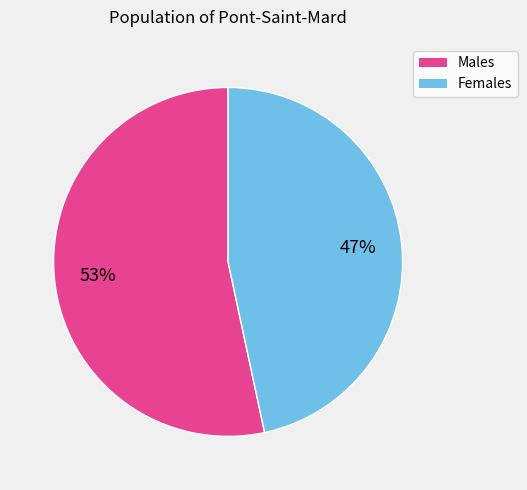

Is there any slice that represents more than half of the pie?

Yes